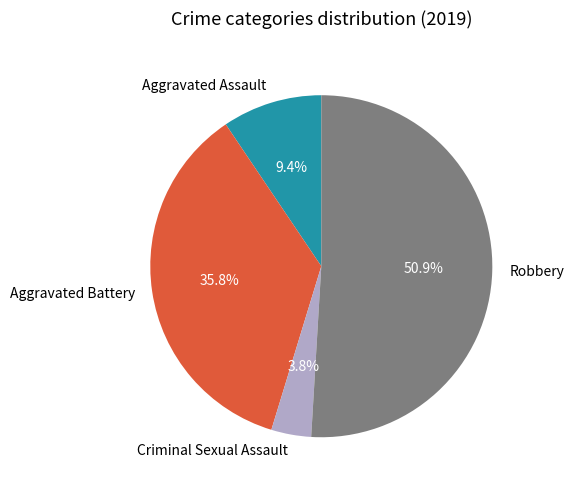

The Robbery slice represents 51% of the pie. True or false?

True